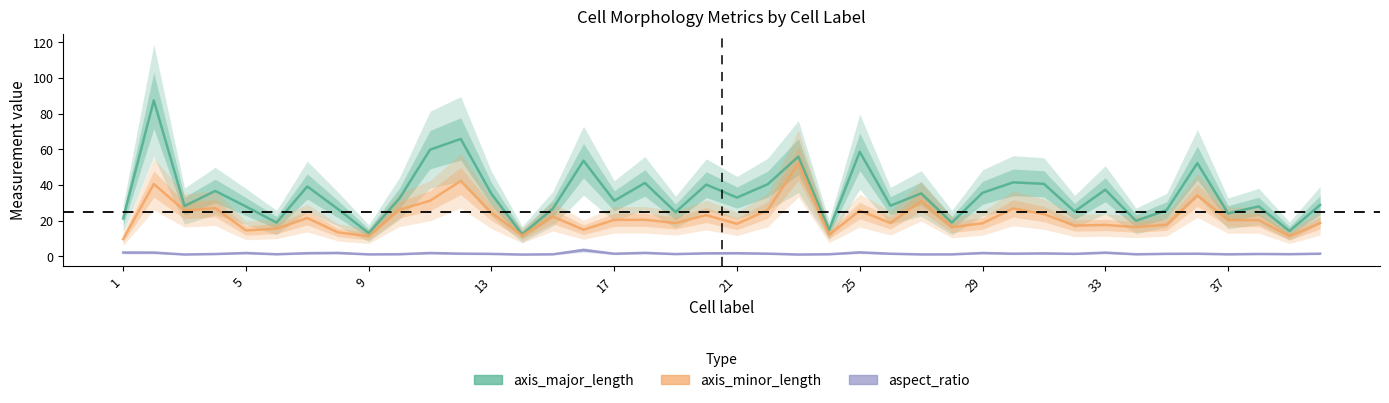

True or false: axis_major_length and aspect_ratio intersect in this chart.

False